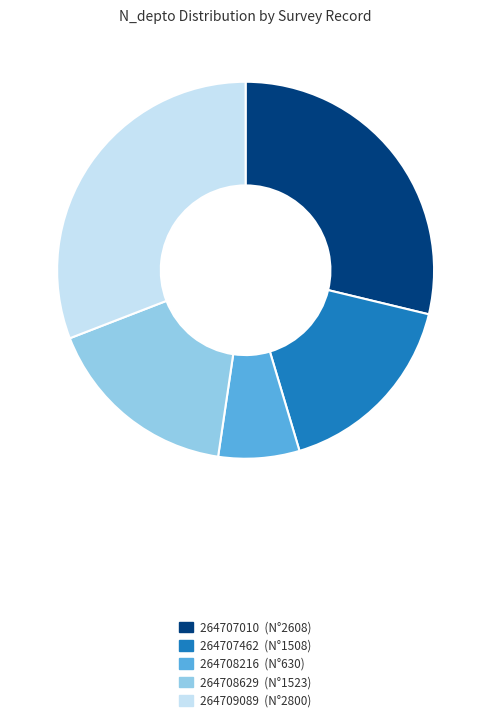

Is there any slice that represents more than half of the pie?

No